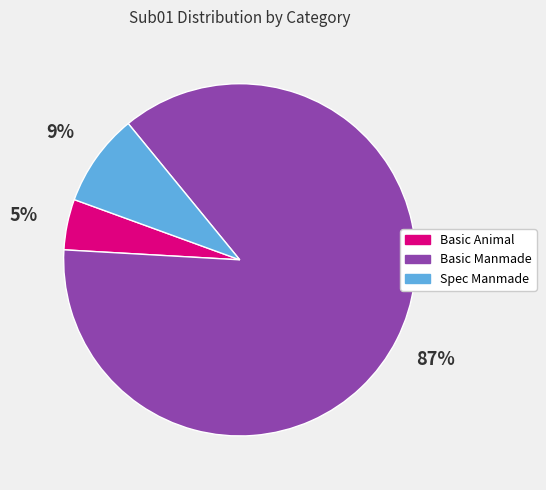

To the nearest percent, what is the average slice percentage?

33%